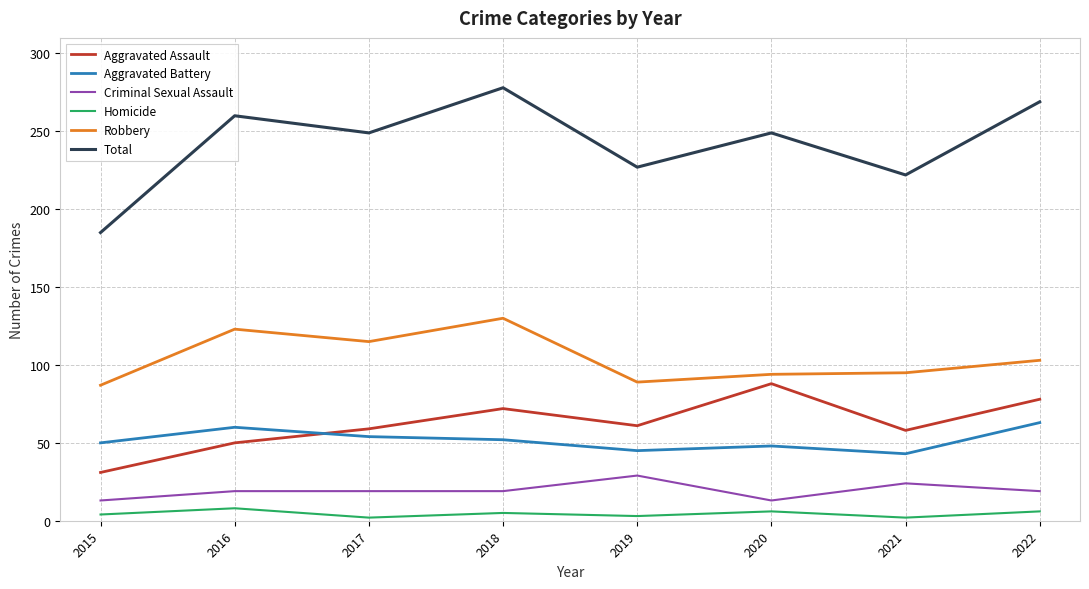

Which series changed the most between 2016 and 2019?

Robbery